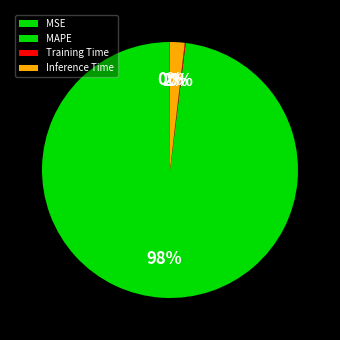

To the nearest percent, what is the difference between the MAPE and Training Time slice percentages?

98%